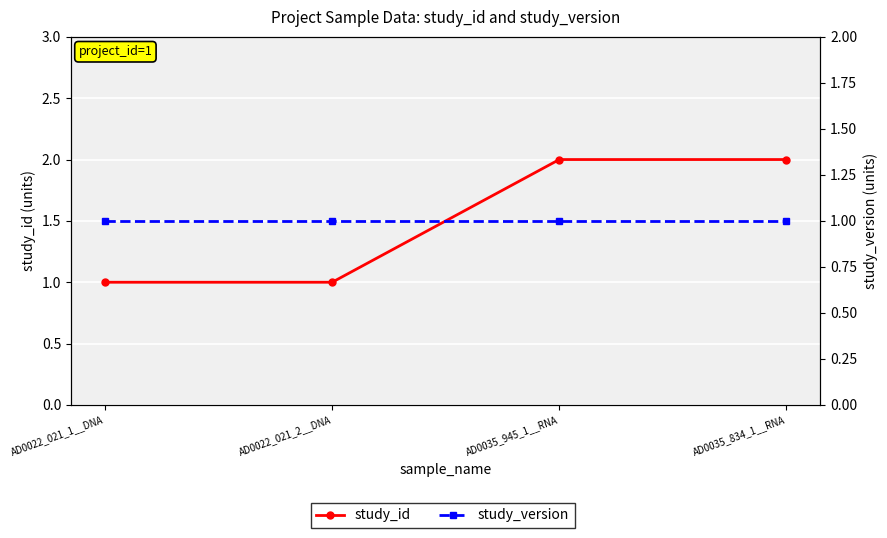

Reading left to right, transcribe all the data shown in this chart.

study_id: 1	1	2	2
study_version: 1	1	1	1